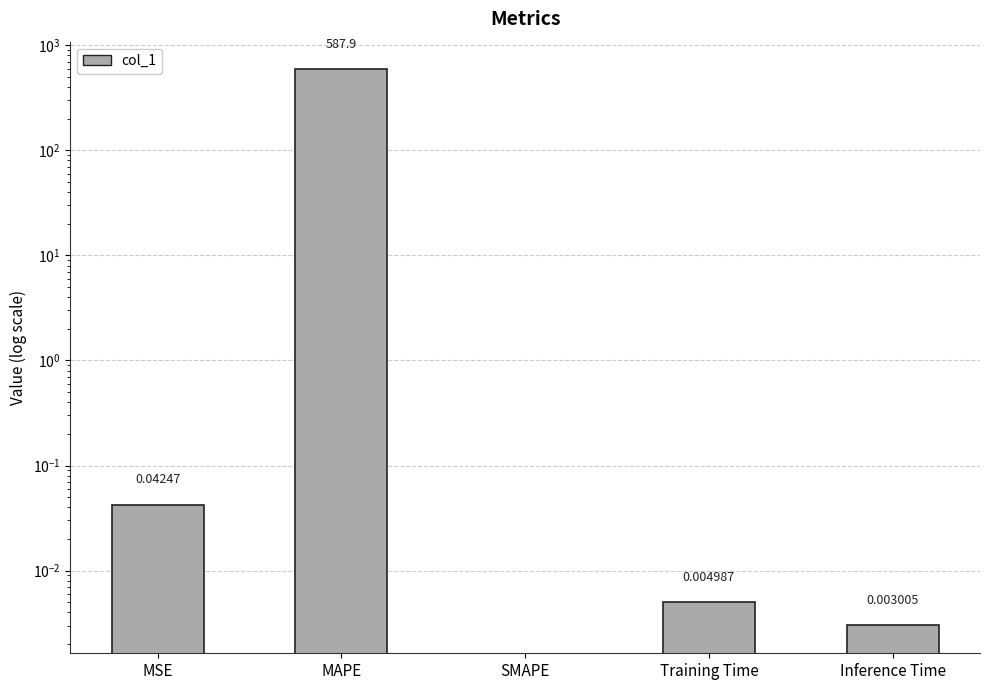

Reading left to right, transcribe all the data shown in this chart.

MSE=0.0	MAPE=587.9	SMAPE=0.0	Training Time=0.0	Inference Time=0.0